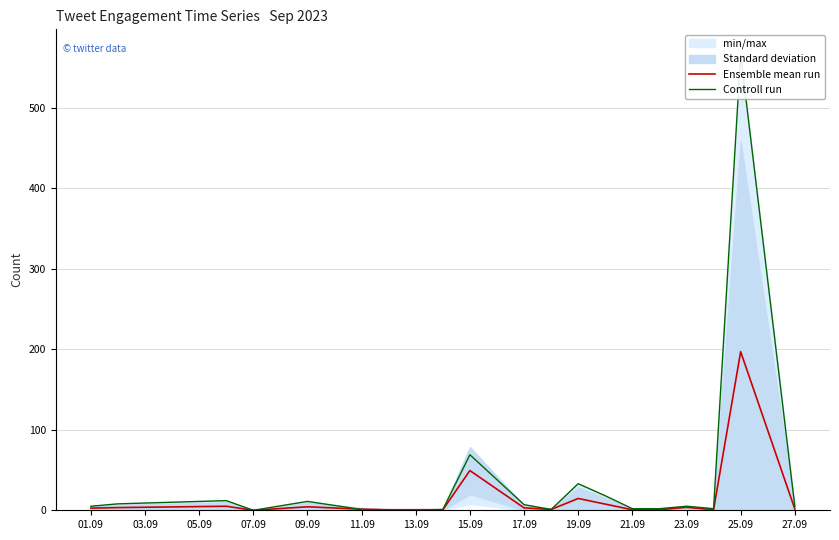

What is the highest value of the Ensemble mean run series?

197.0